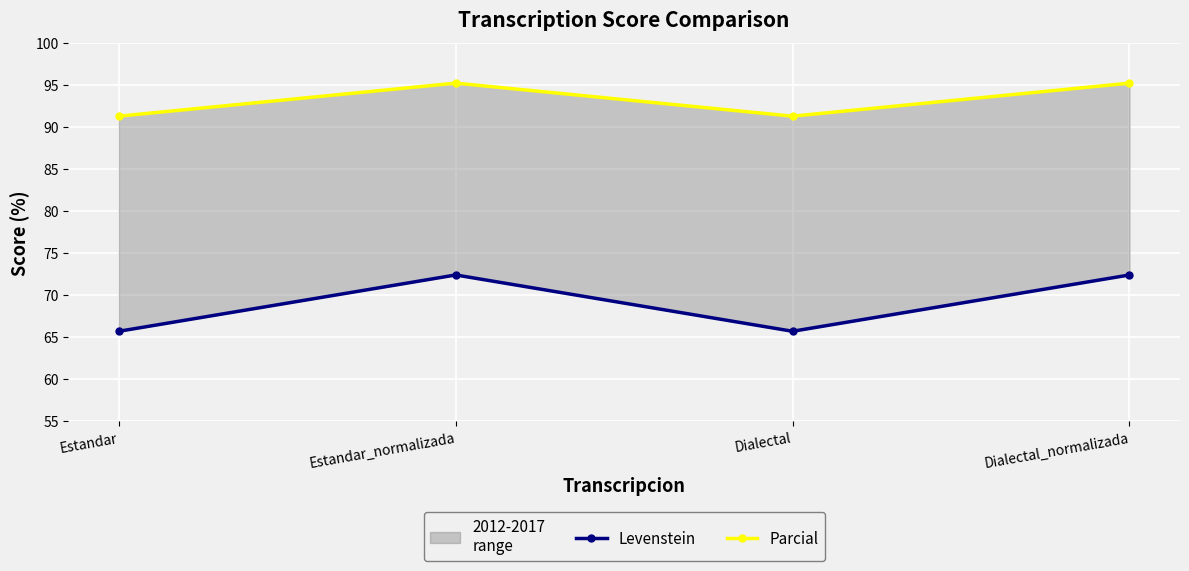

Which series has the largest total across all categories?

Parcial